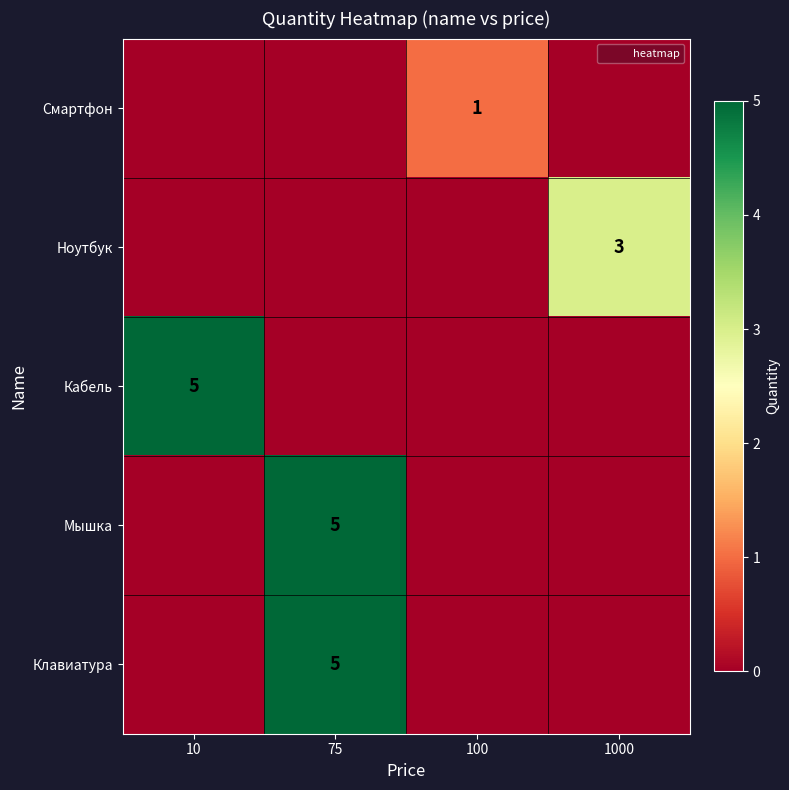

True or false: Мышка has a value of 5 at 75.

True